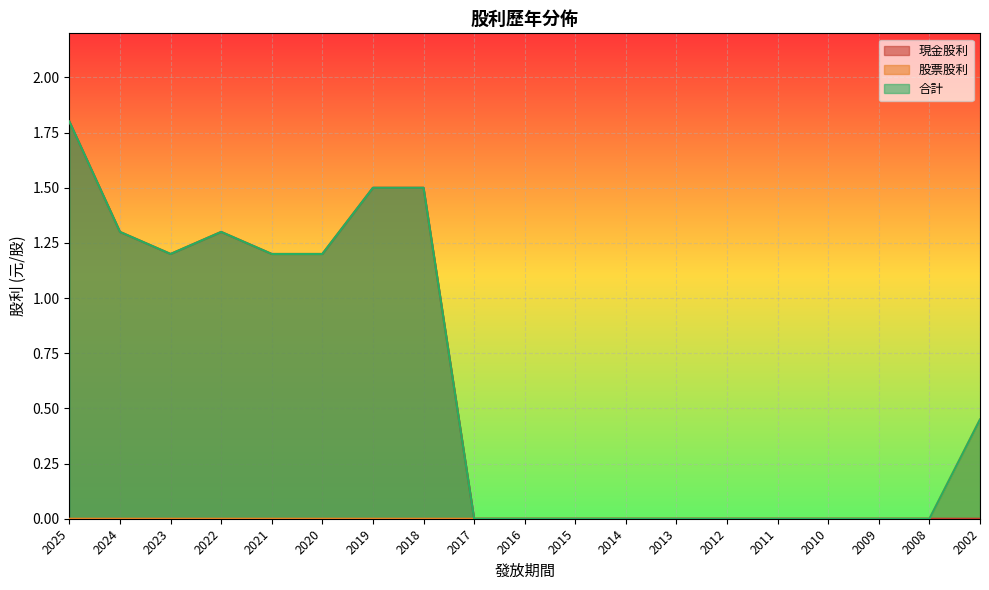

How many distinct data groups are displayed?

3